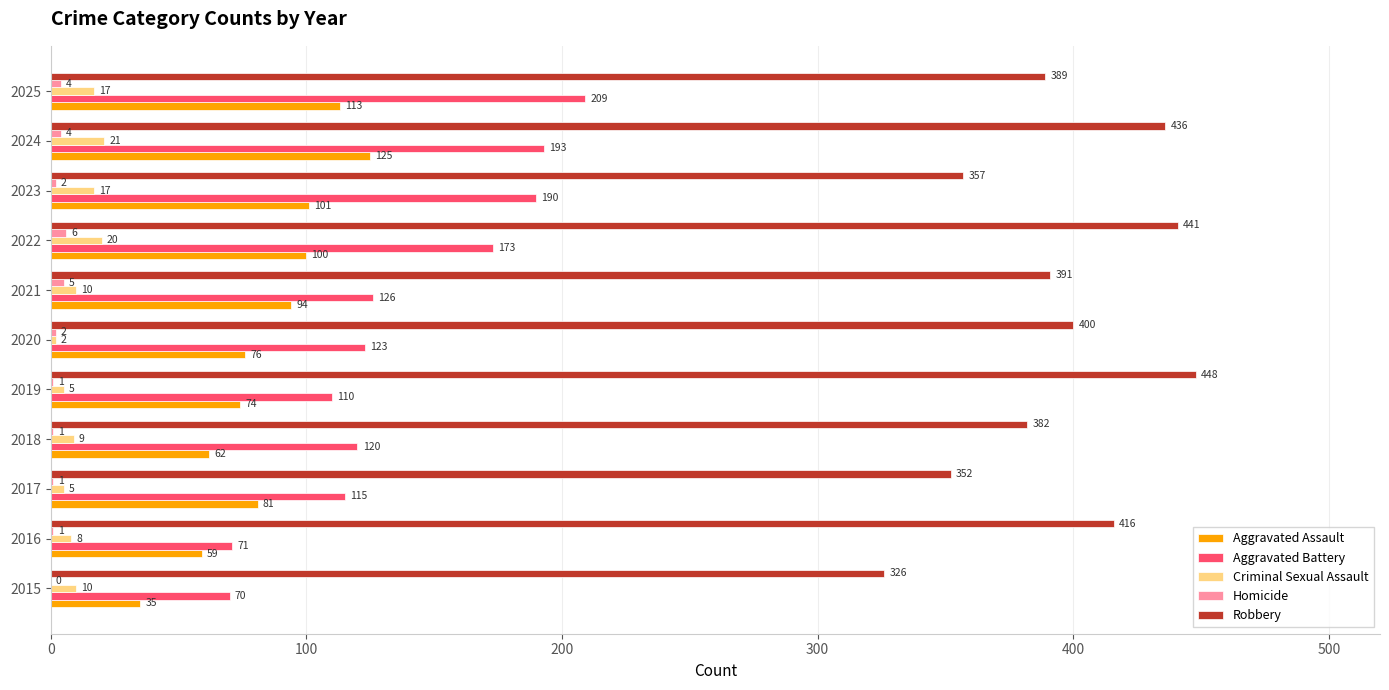

What is the sum of all Homicide values?

27